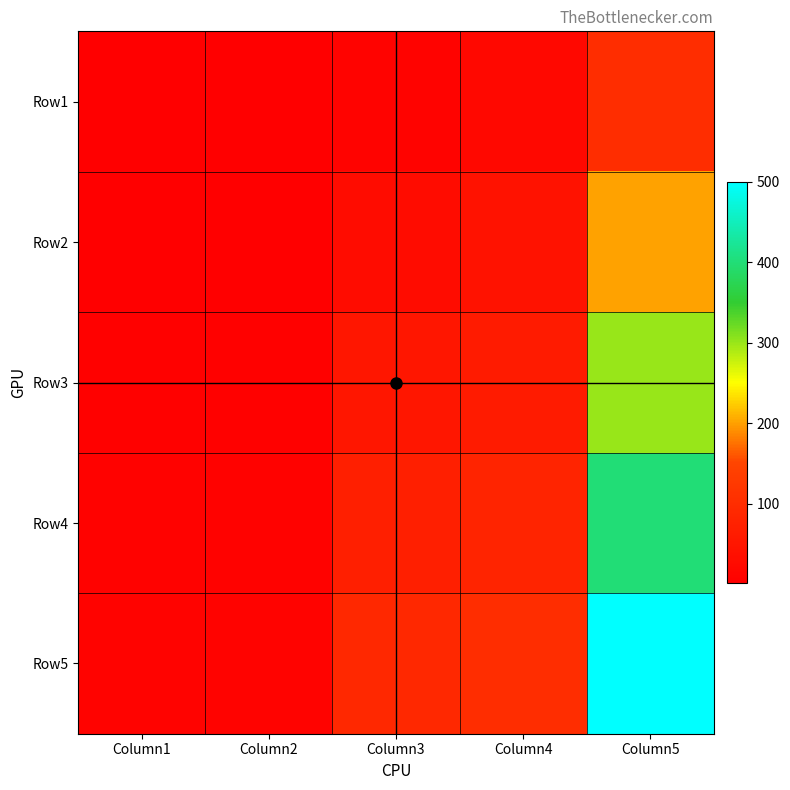

Reading left to right, extract all data points from this chart.

Row1: Column1=1	Column2=2	Column3=10	Column4=20	Column5=100
Row2: Column1=3	Column2=4	Column3=30	Column4=40	Column5=200
Row3: Column1=5	Column2=6	Column3=50	Column4=60	Column5=300
Row4: Column1=7	Column2=8	Column3=70	Column4=80	Column5=400
Row5: Column1=9	Column2=10	Column3=90	Column4=100	Column5=500